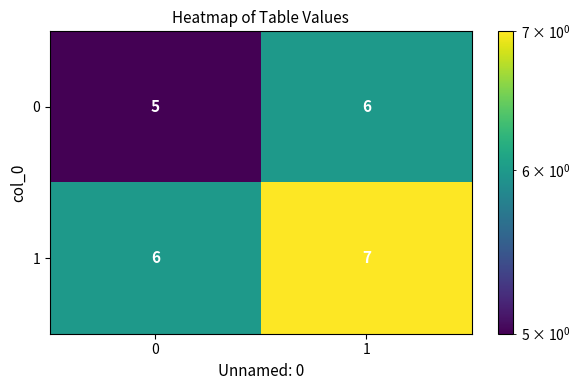

Read the 0 value at 1.

6